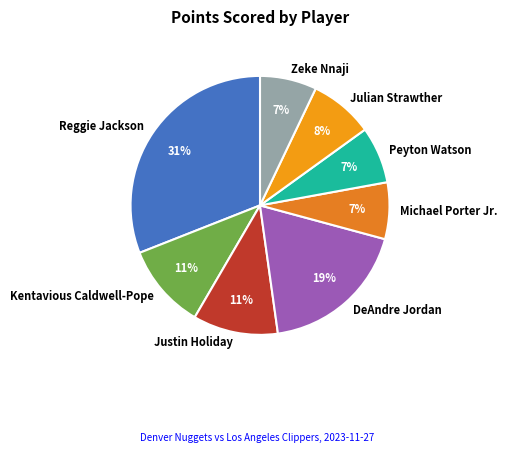

How many slices are in this pie chart?

8